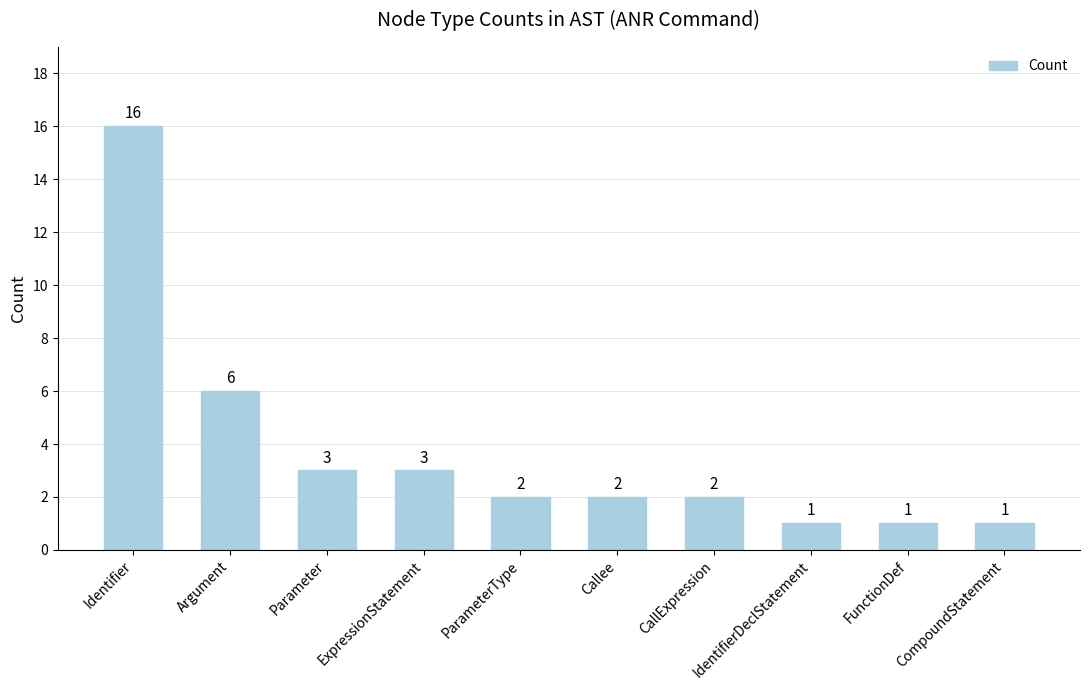

True or false: the data shows 3 at ExpressionStatement.

True